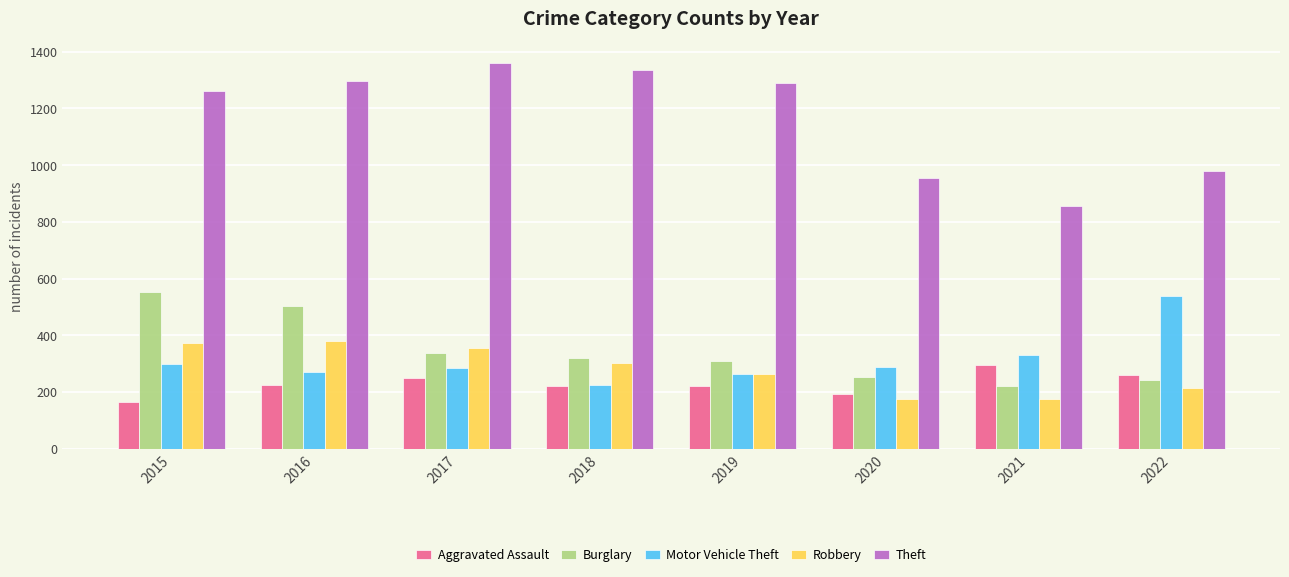

How many series are shown in this chart?

5